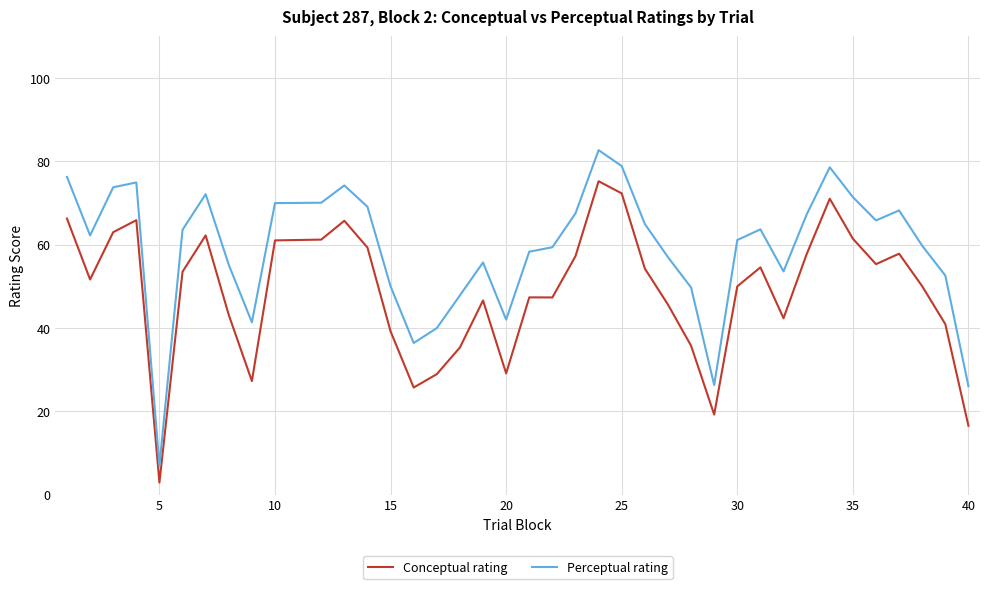

What is the minimum value for Conceptual rating?

2.9